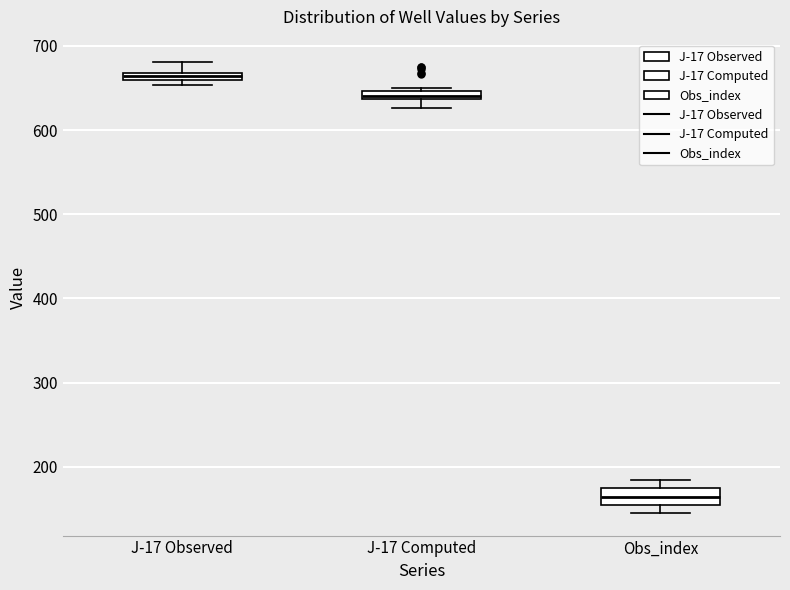

Which box's median line is the lowest?

Obs_index